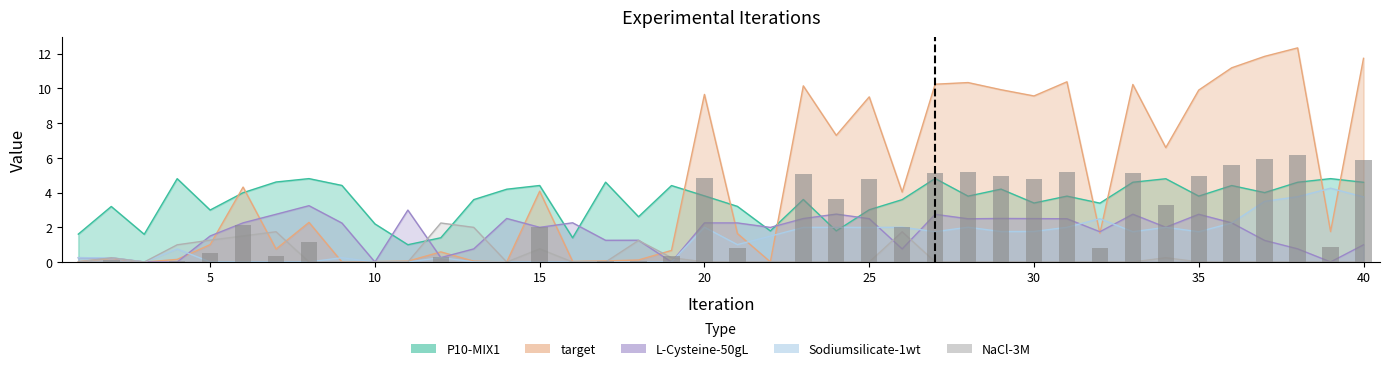

Reading left to right, extract all data points from this chart.

0.0	0.1	0.0	0.1	0.5	2.2	0.4	1.1	0.0	0.0	0.0	0.3	0.0	0.0	2.0	0.0	0.0	0.1	0.3	4.8	0.8	0.0	5.1	3.6	4.8	2.0	5.1	5.2	5.0	4.8	5.2	0.8	5.1	3.3	5.0	5.6	5.9	6.2	0.9	5.9